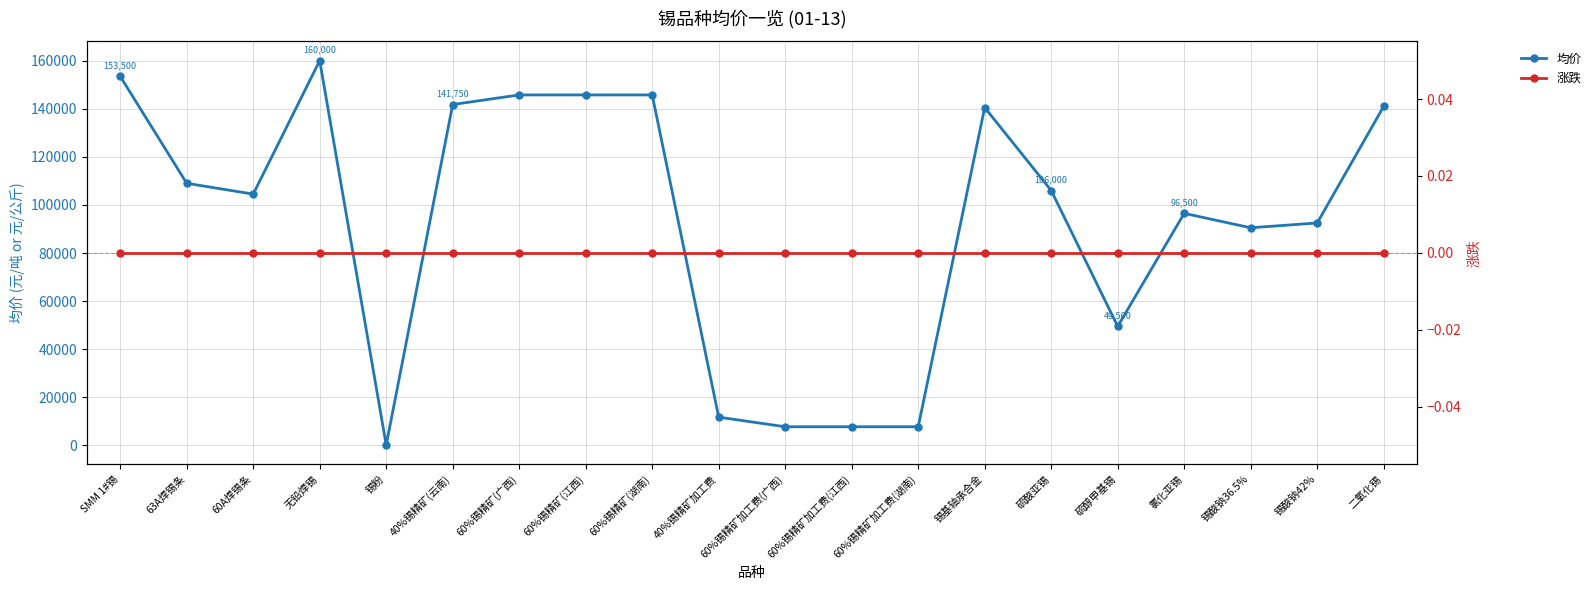

Rank the series by their maximum value, from lowest to highest.

涨跌, 均价